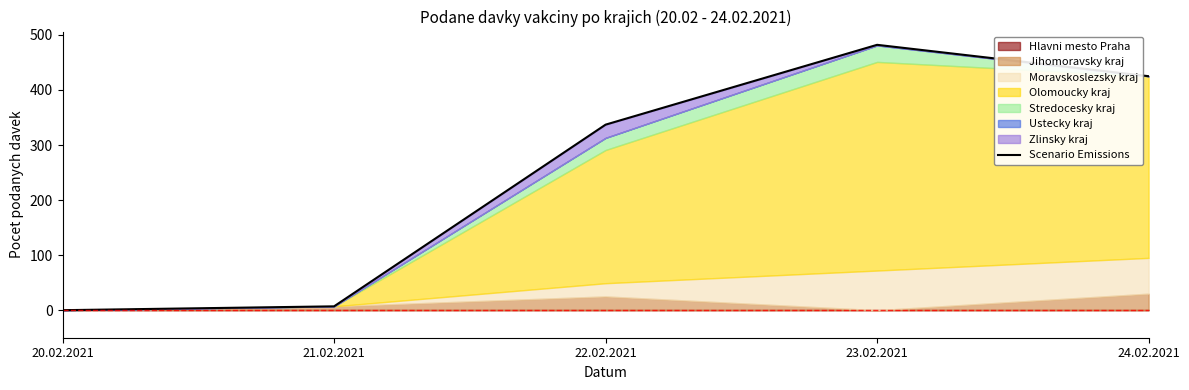

The value at 20.02.2021 is 162. True or false?

False